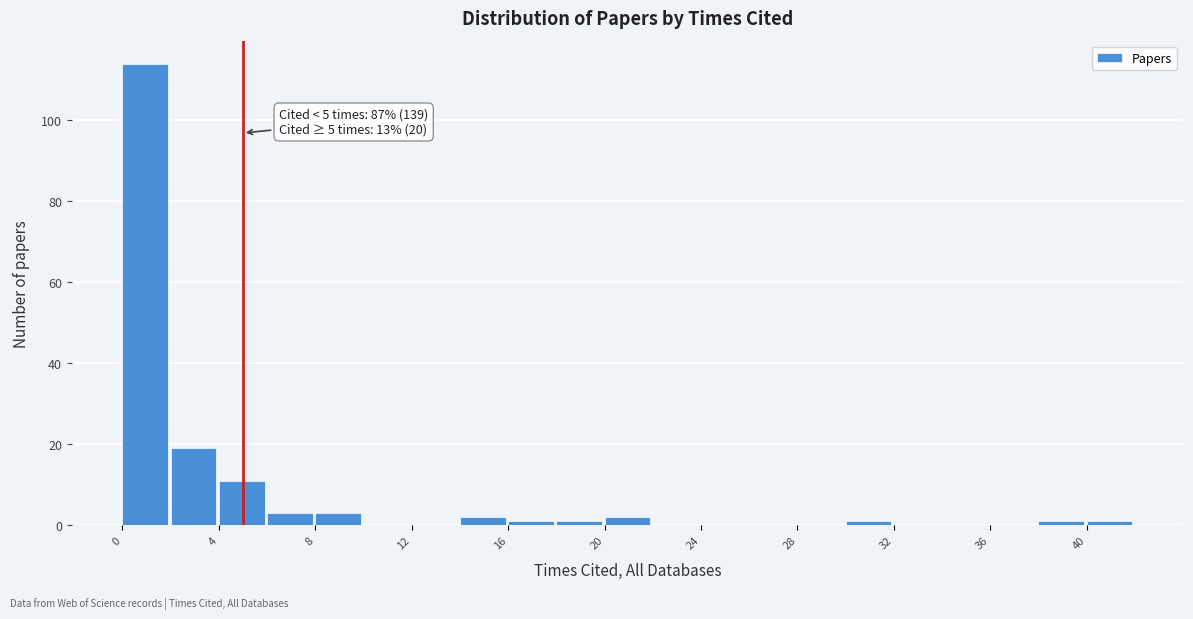

Over which range of the x-axis is the bar tallest?

0 to 2